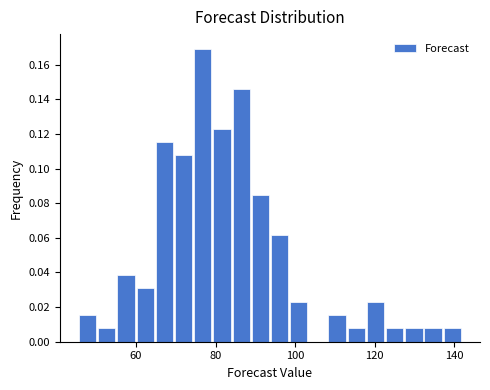

Around what value on the x-axis is the tallest bar? Give the approximate position of its centre, as read against the axis.

76